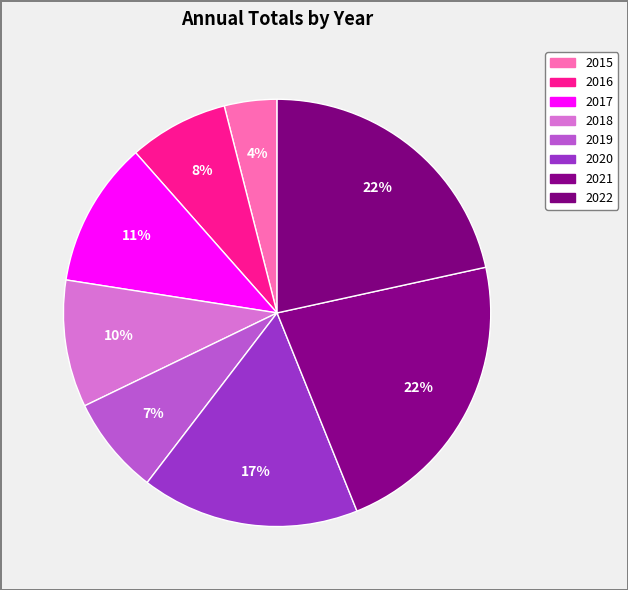

Count the number of slices in the pie.

8